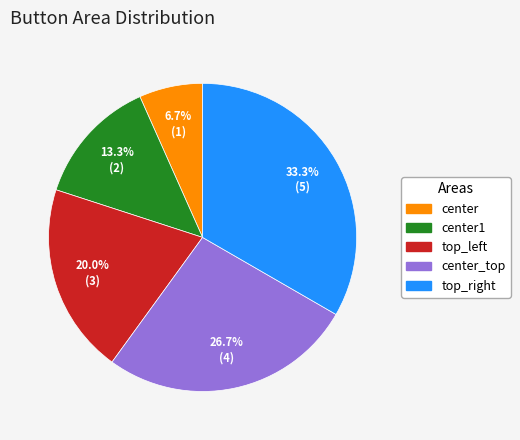

The top_left slice represents 7% of the pie. True or false?

False